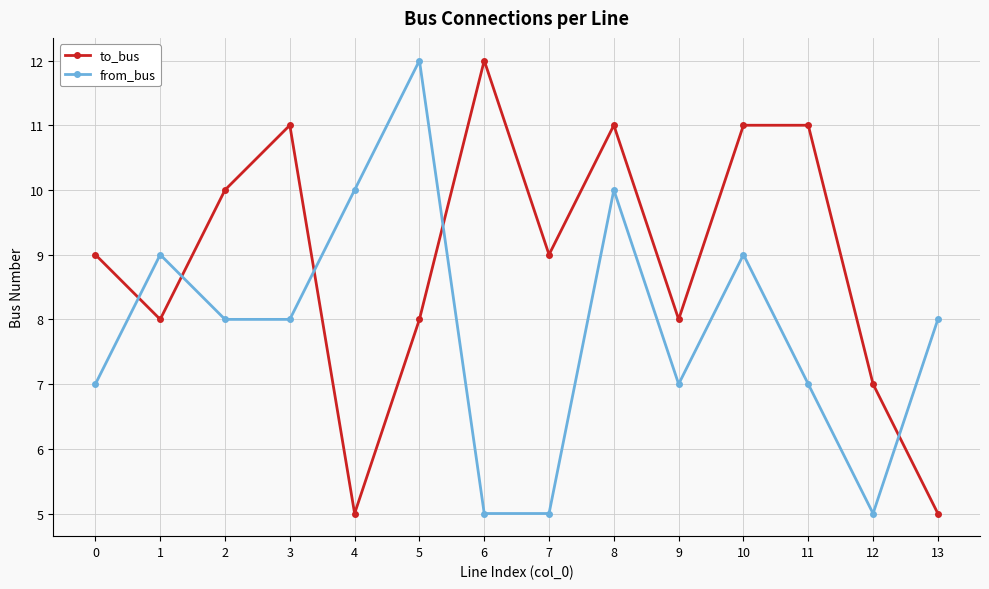

Is it true that from_bus equals 14 at 1?

False